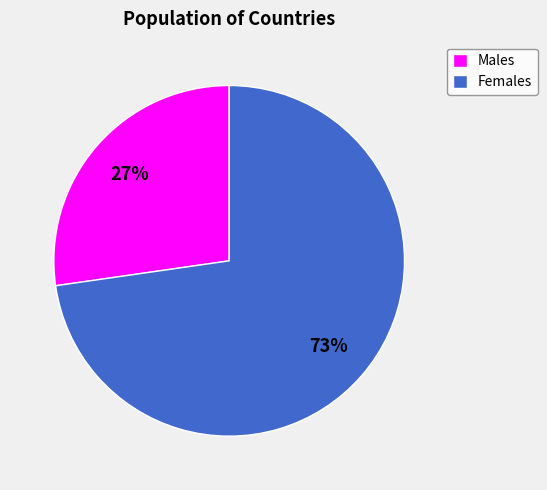

Do Females and Males together represent more than half of the pie?

Yes